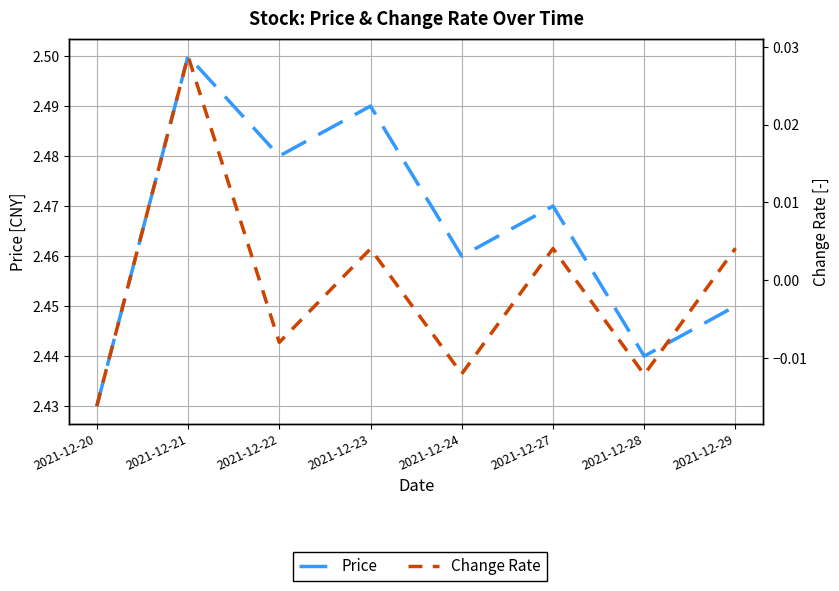

Rank the series at 2021-12-28 from highest to lowest value.

Price, Change Rate